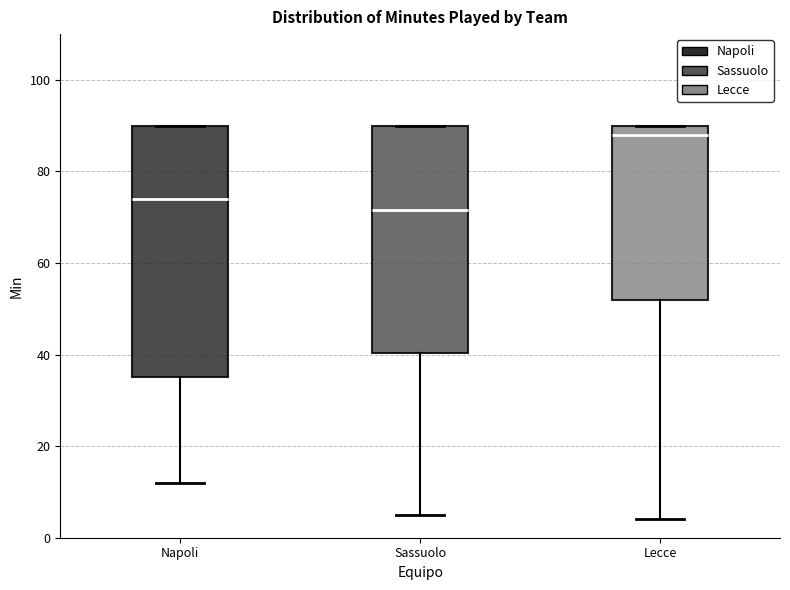

Which box is the tallest, from its lower edge to its upper edge?

Napoli